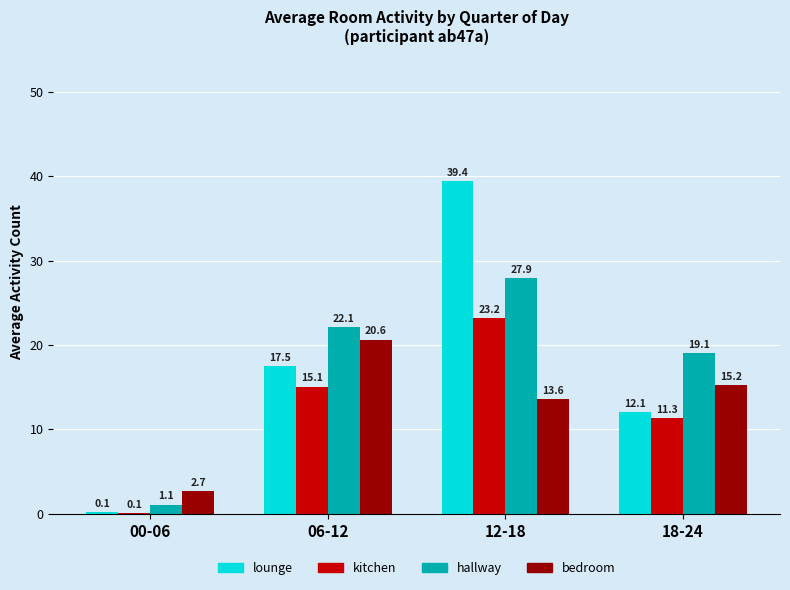

What value does the bedroom series have at 06-12?

20.6